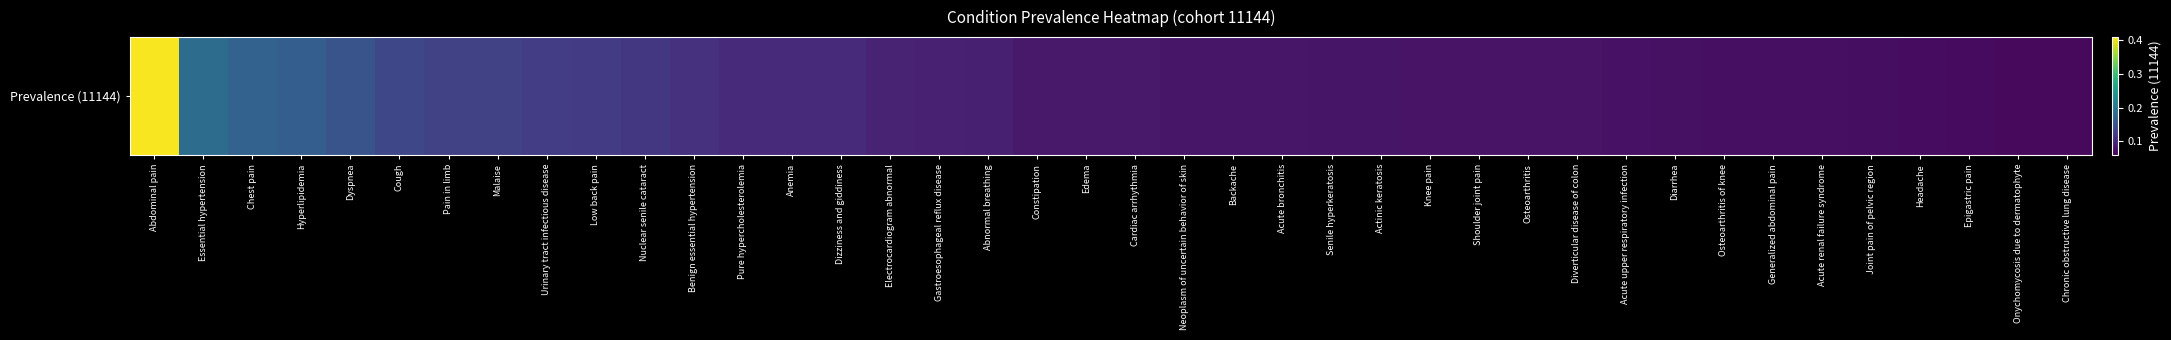

Reading left to right, list all the values displayed in this chart.

0.4	0.2	0.2	0.2	0.2	0.1	0.1	0.1	0.1	0.1	0.1	0.1	0.1	0.1	0.1	0.1	0.1	0.1	0.1	0.1	0.1	0.1	0.1	0.1	0.1	0.1	0.1	0.1	0.1	0.1	0.1	0.1	0.1	0.1	0.1	0.1	0.1	0.1	0.1	0.1